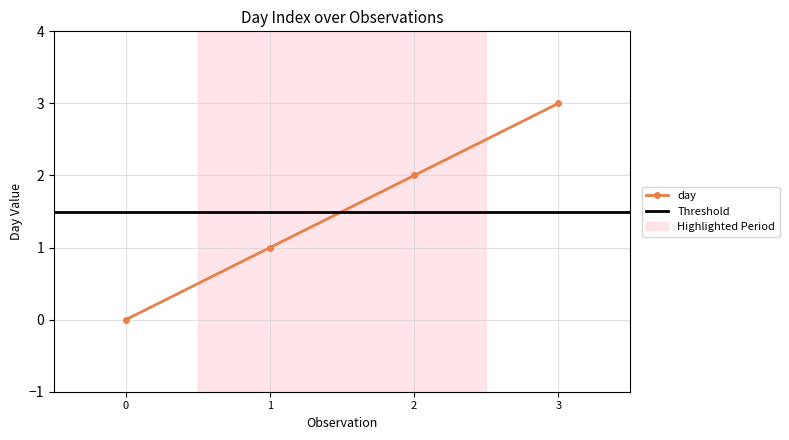

What is the greatest value displayed?

3